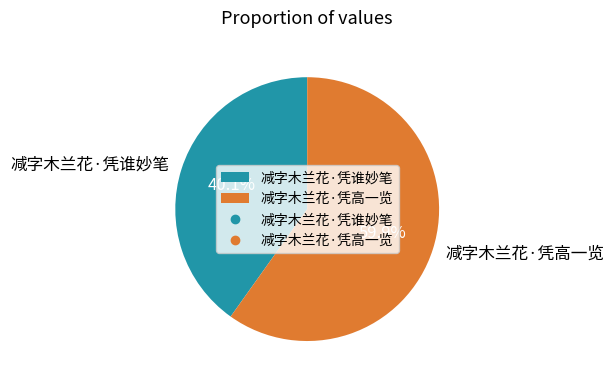

What is the largest slice in the pie chart?

减字木兰花·凭高一览